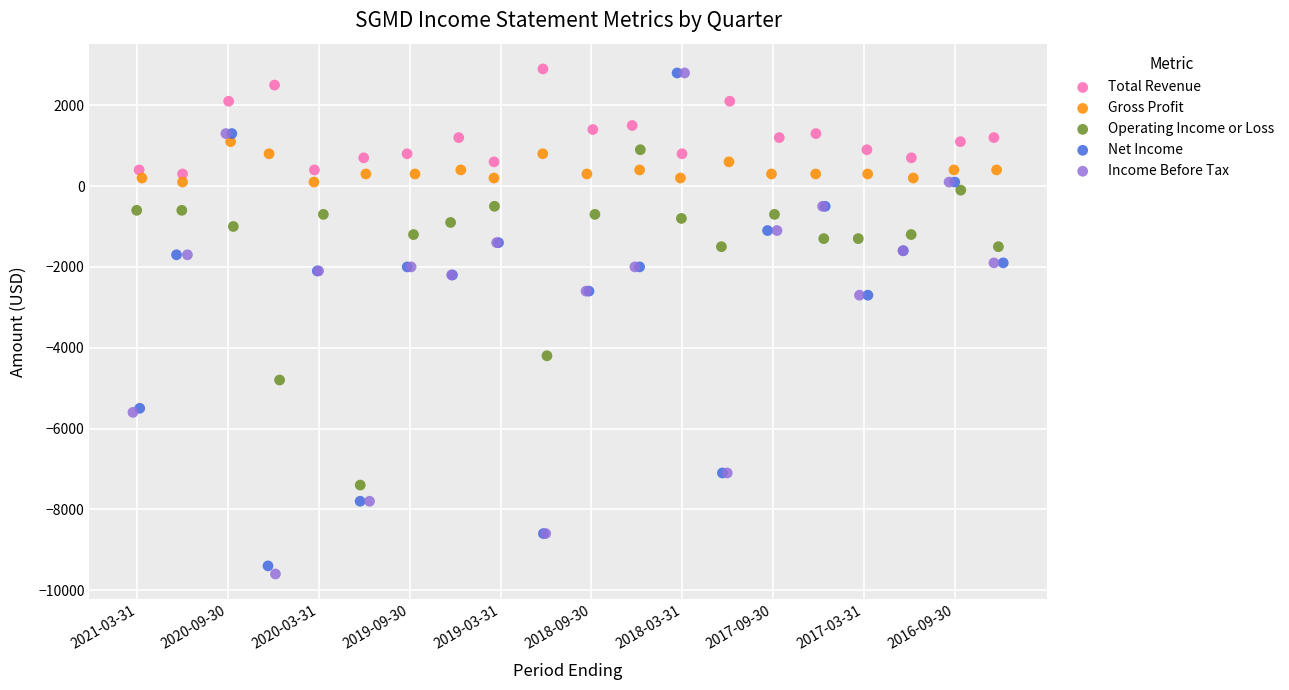

Which series reaches the minimum Y coordinate?

Income Before Tax